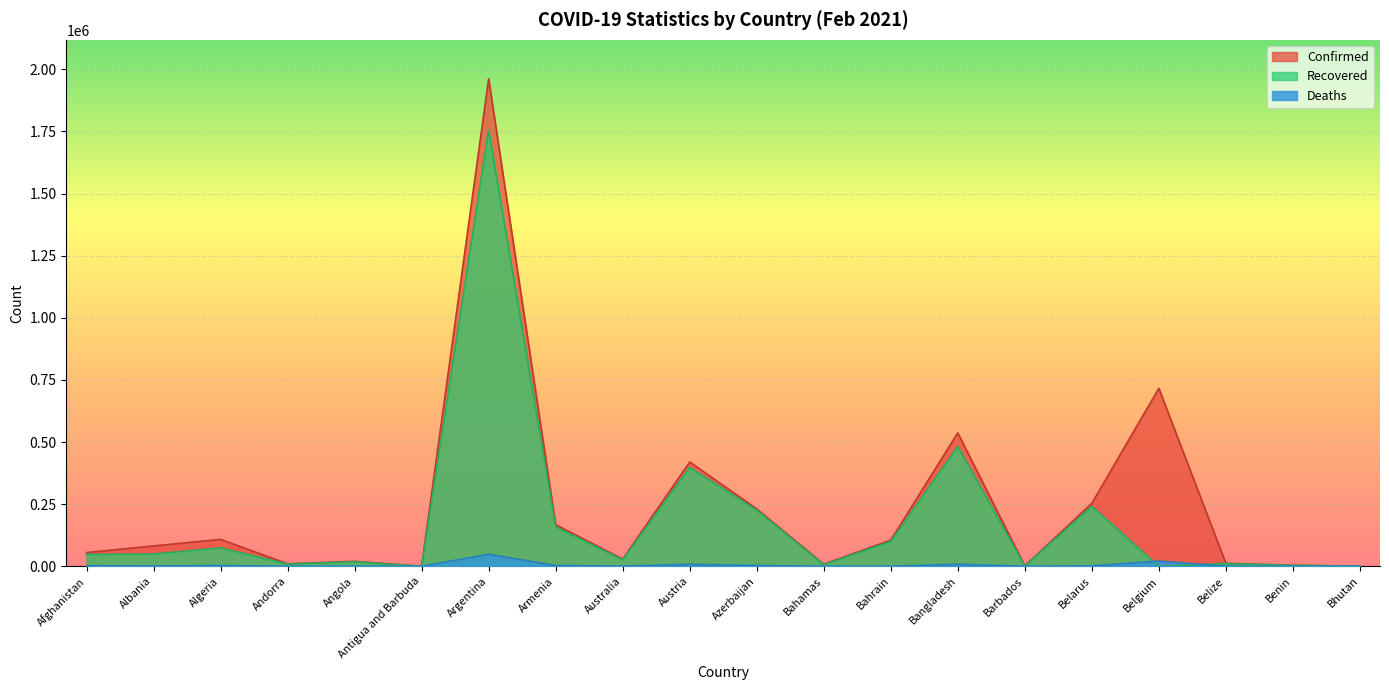

Where is the first local maximum for Recovered?

Algeria